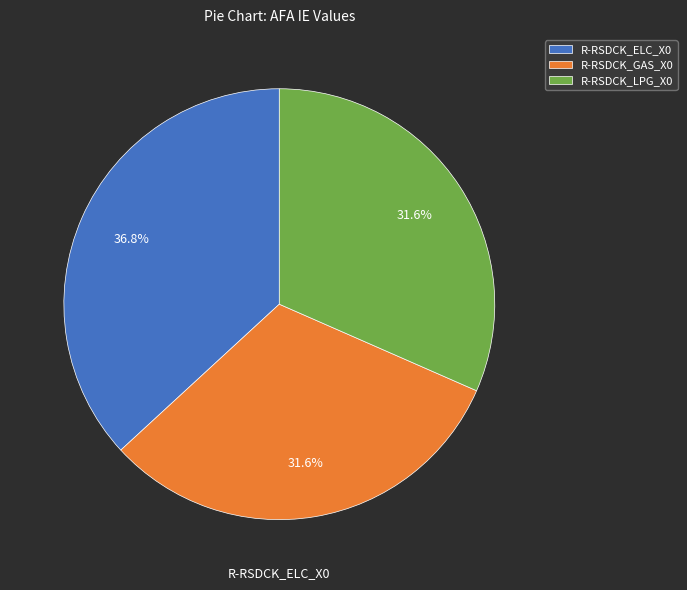

To the nearest percent, what percentage of the pie is R-RSDCK_LPG_X0?

32%